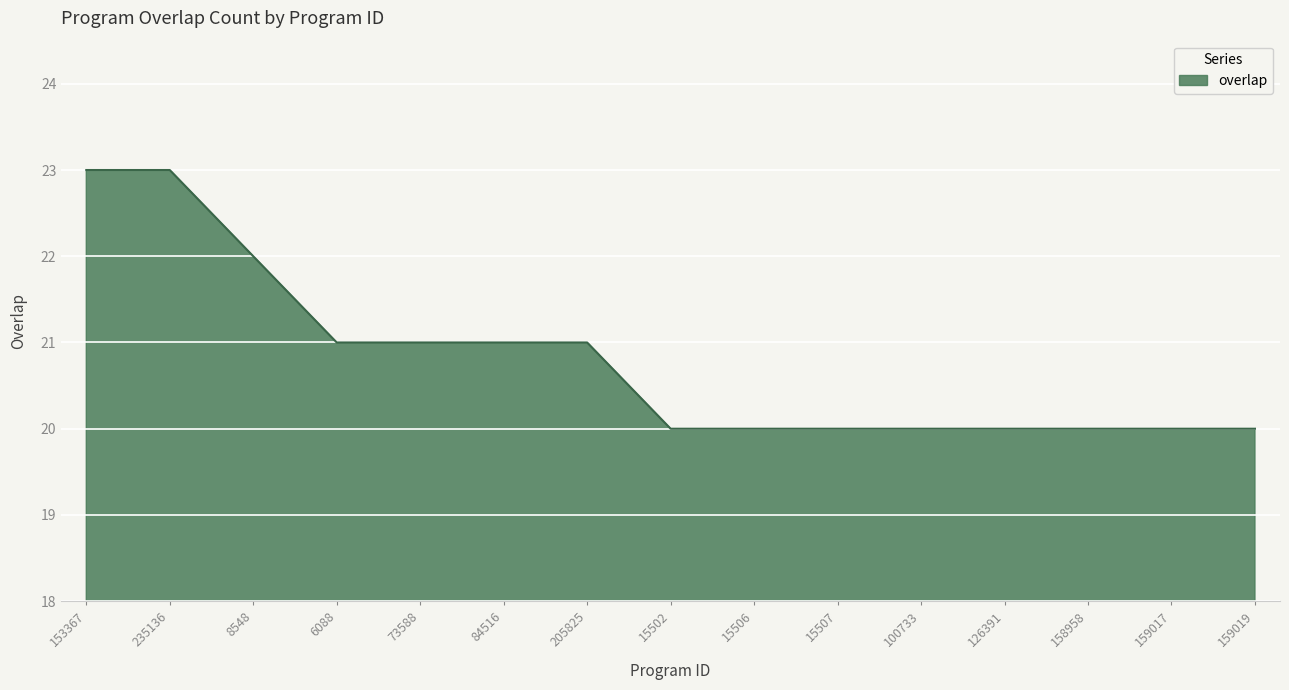

What is the greatest value displayed?

23